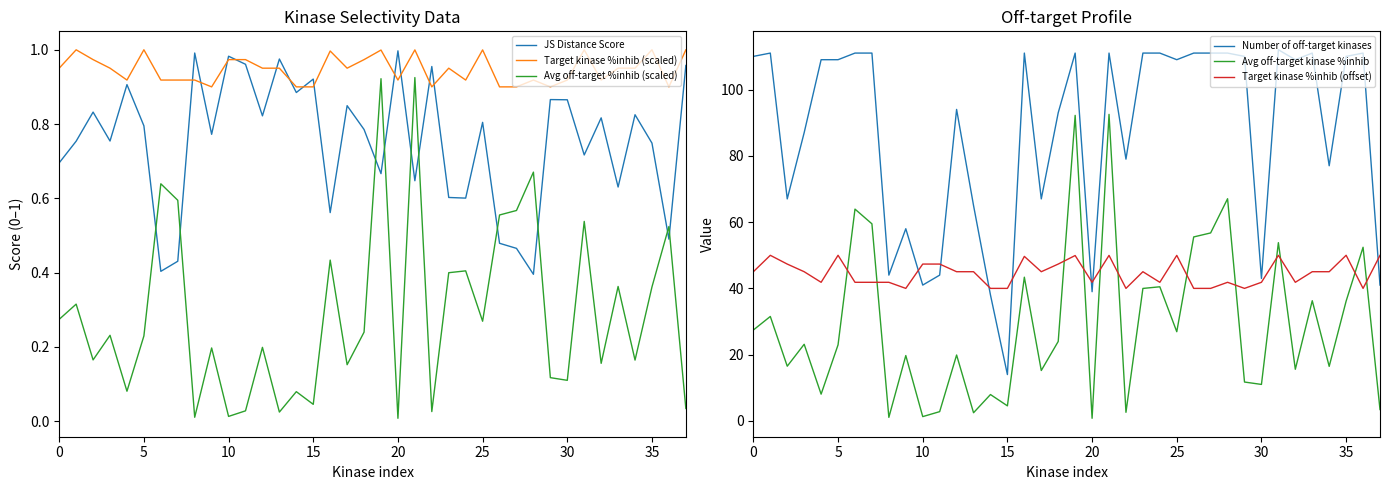

How many categories are shown in the chart?

38